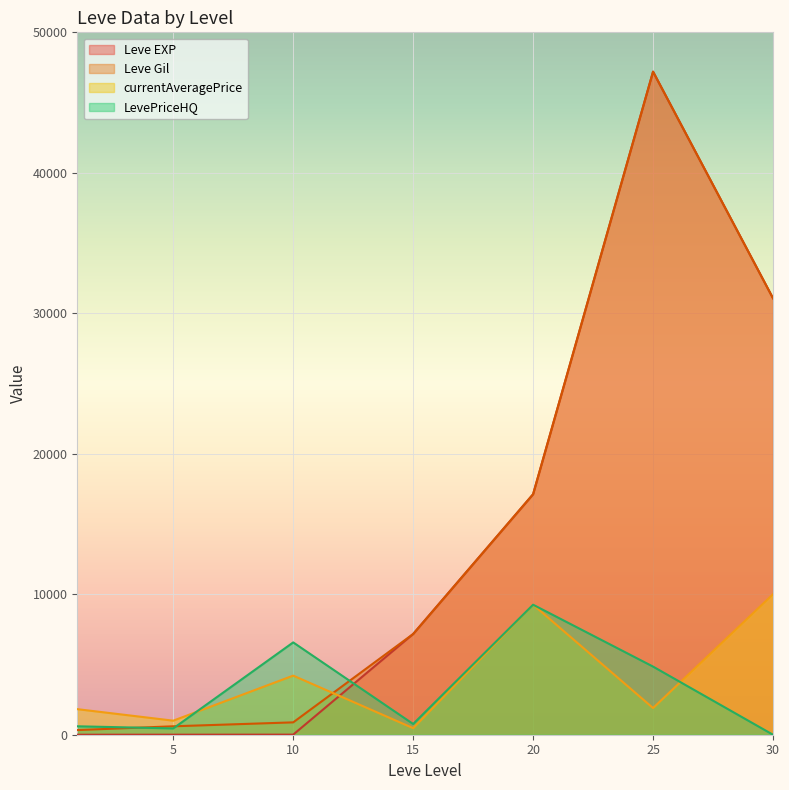

Rank the series at 15 from lowest to highest value.

currentAveragePrice, LevePriceHQ